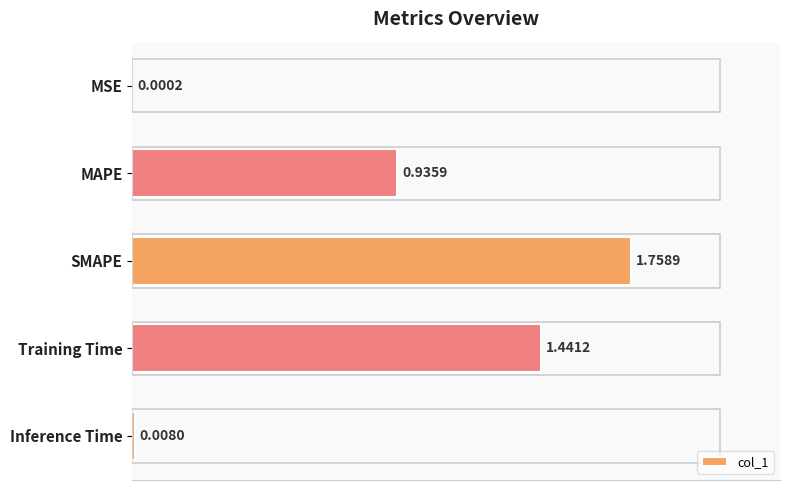

What is the average value?

0.8